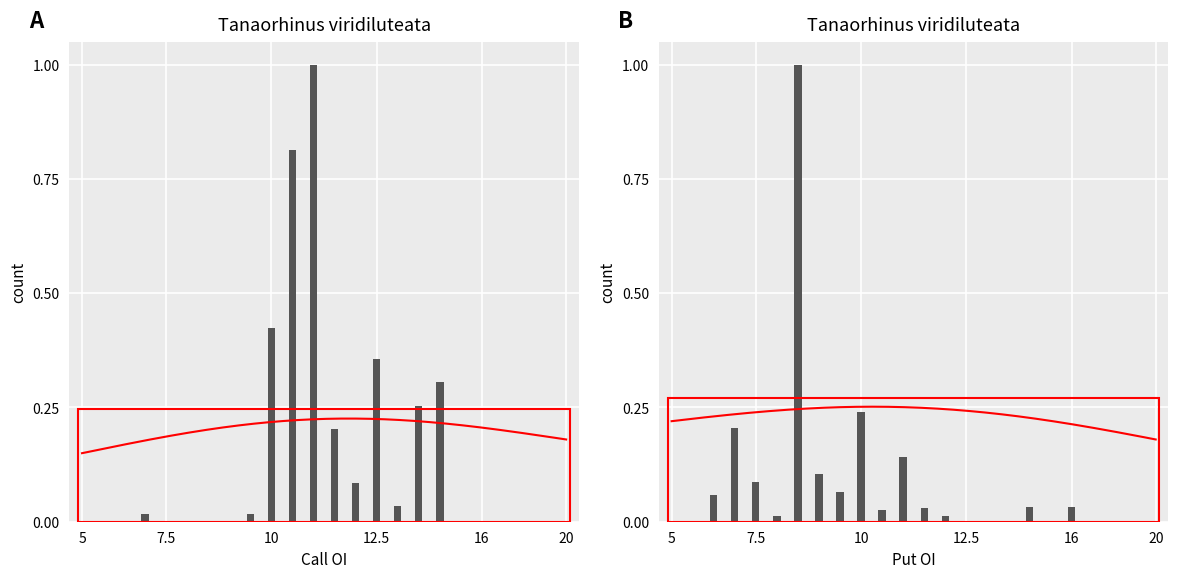

What is the average value of the Call open_interest series?

0.1